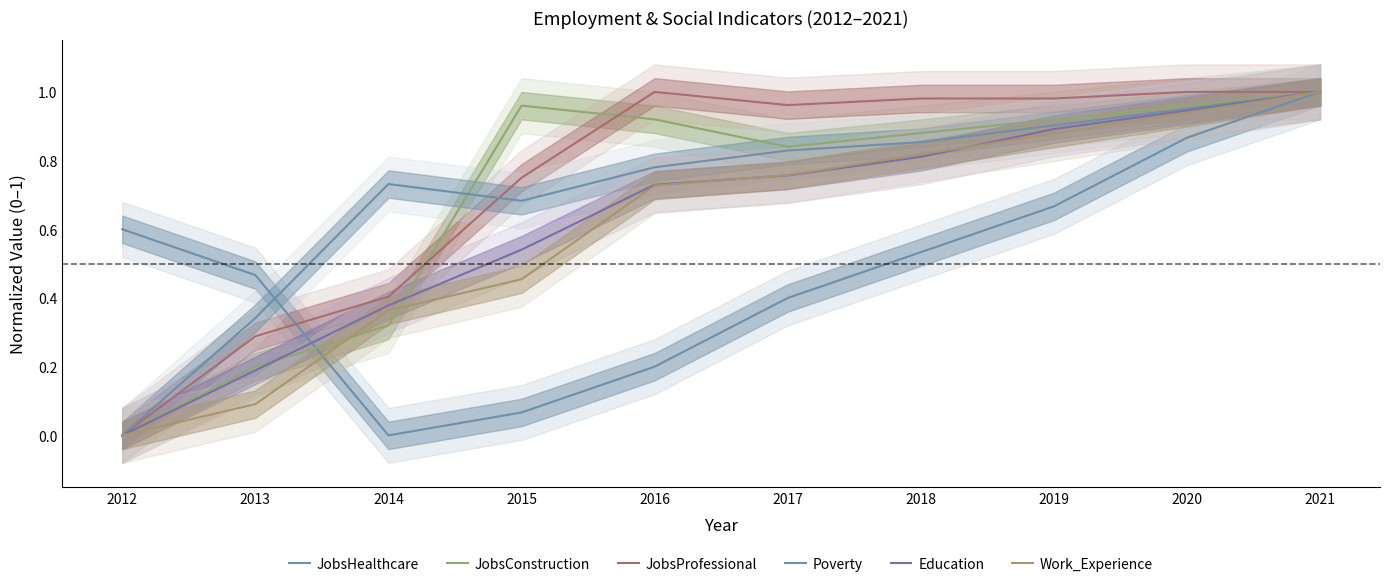

What is the value of the JobsConstruction point at the 7th from the left?

0.9